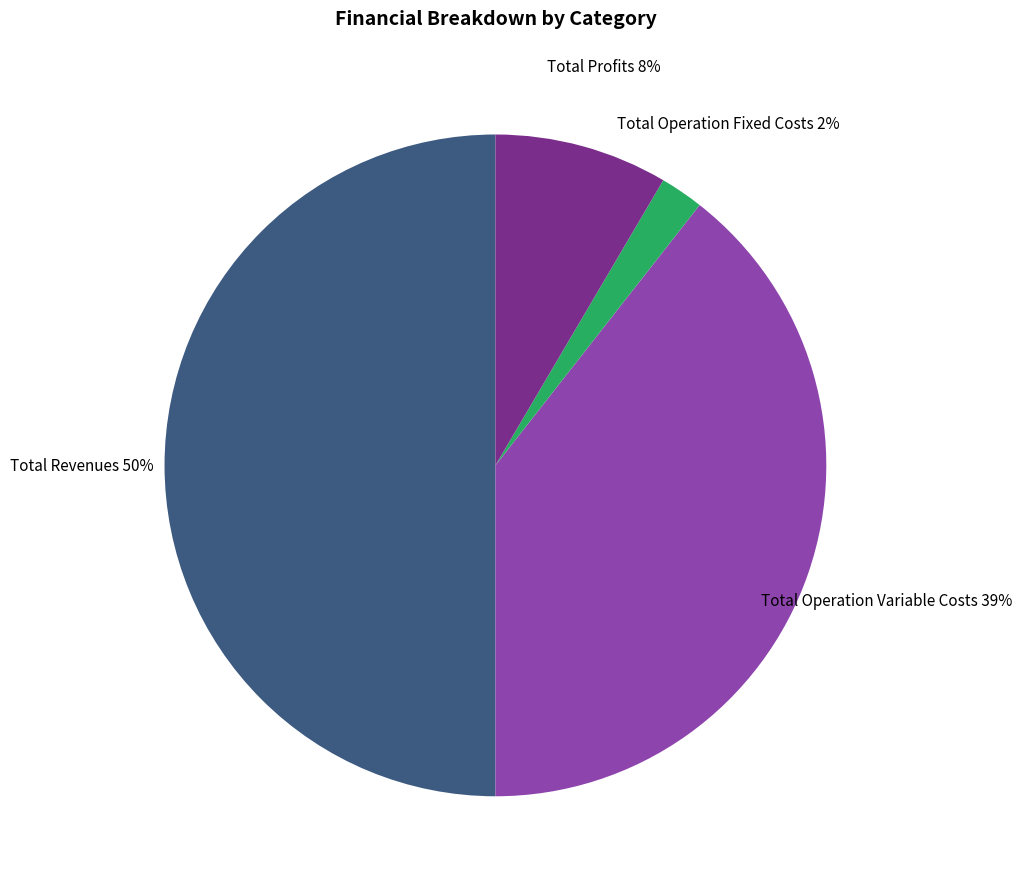

Combined, do Total Operation Variable Costs and Total Revenues account for over 50%?

Yes